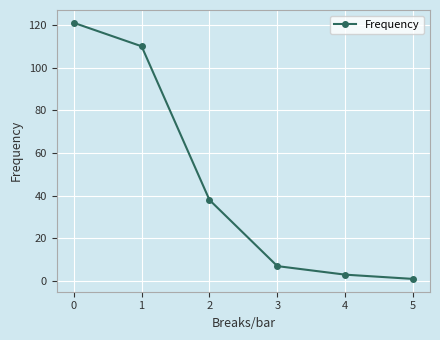

Which label corresponds to the smallest value in the chart?

5